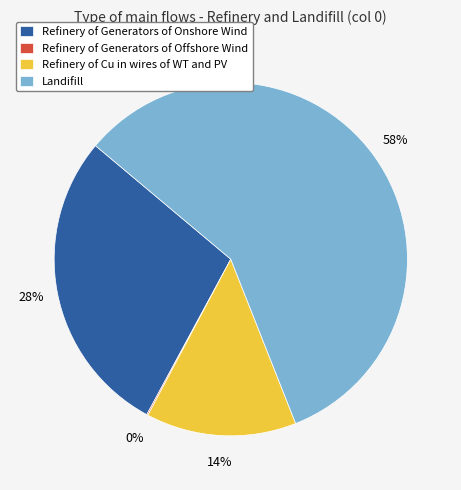

Between Refinery of Cu in wires of WT and PV and Landifill, which is larger?

Landifill